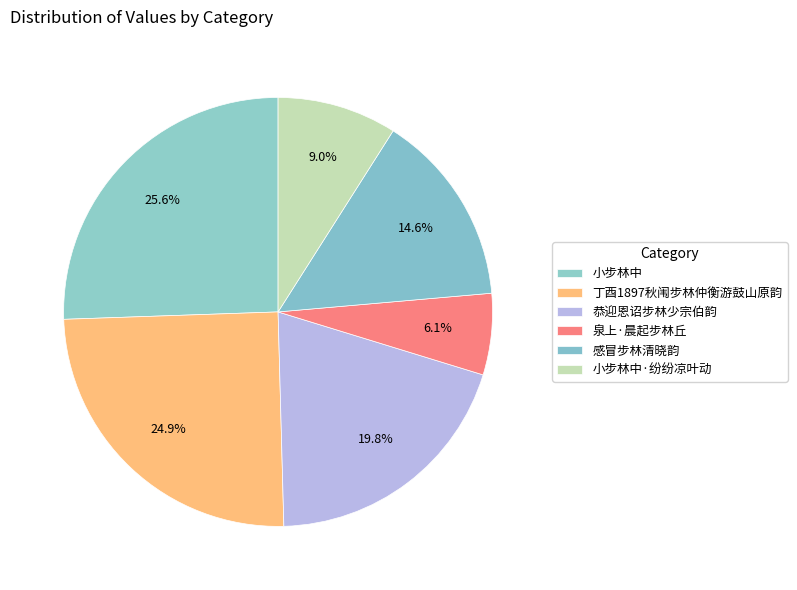

Rank the categories by value from highest to lowest.

小步林中, 丁酉1897秋闱步林仲衡游鼓山原韵, 恭迎恩诏步林少宗伯韵, 感冒步林清晓韵, 小步林中·纷纷凉叶动, 泉上·晨起步林丘